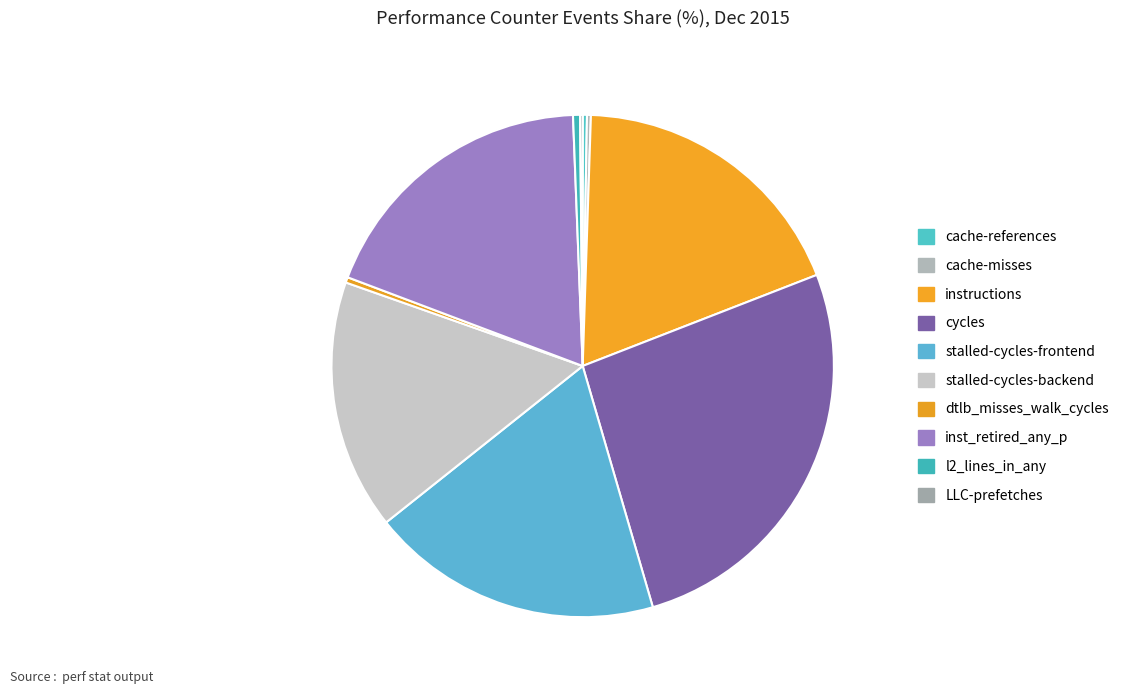

To the nearest percent, what is the average slice percentage?

10%